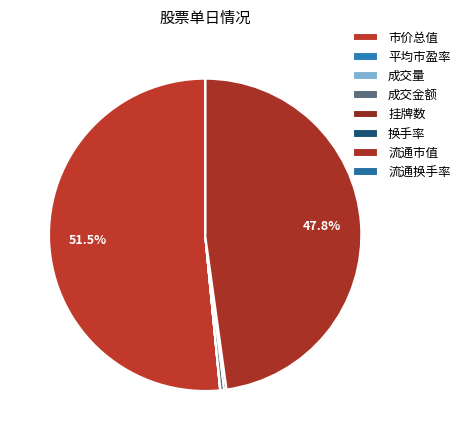

To the nearest percent, what is the average slice percentage?

13%